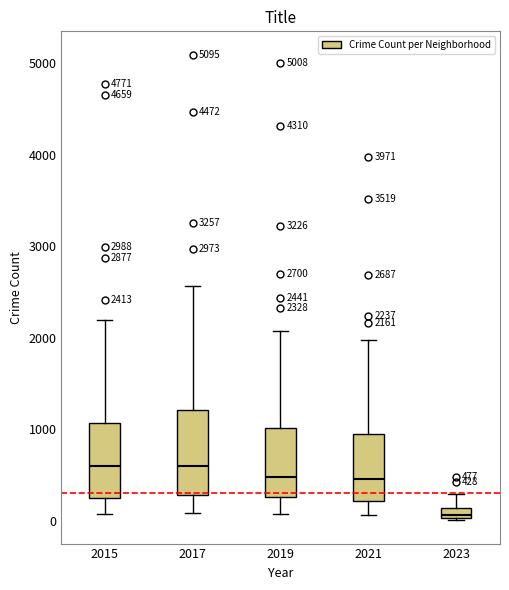

Which box is the tallest, from its lower edge to its upper edge?

2017